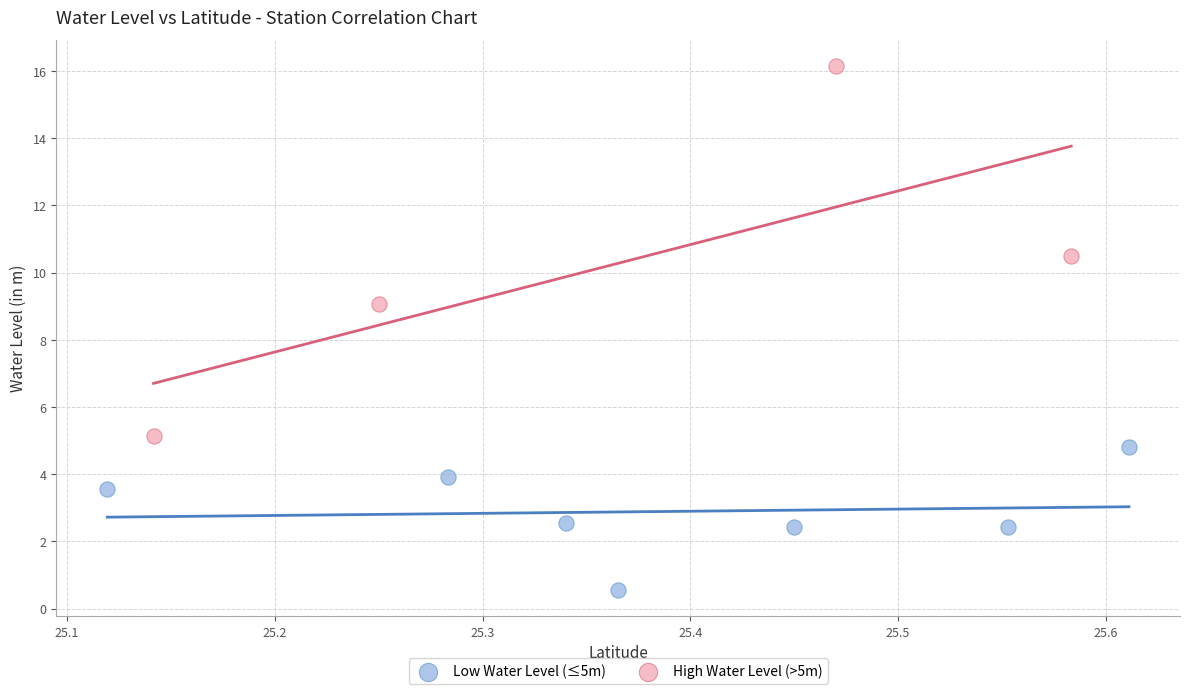

Which series reaches the maximum Y coordinate?

High Water Level (>5m)